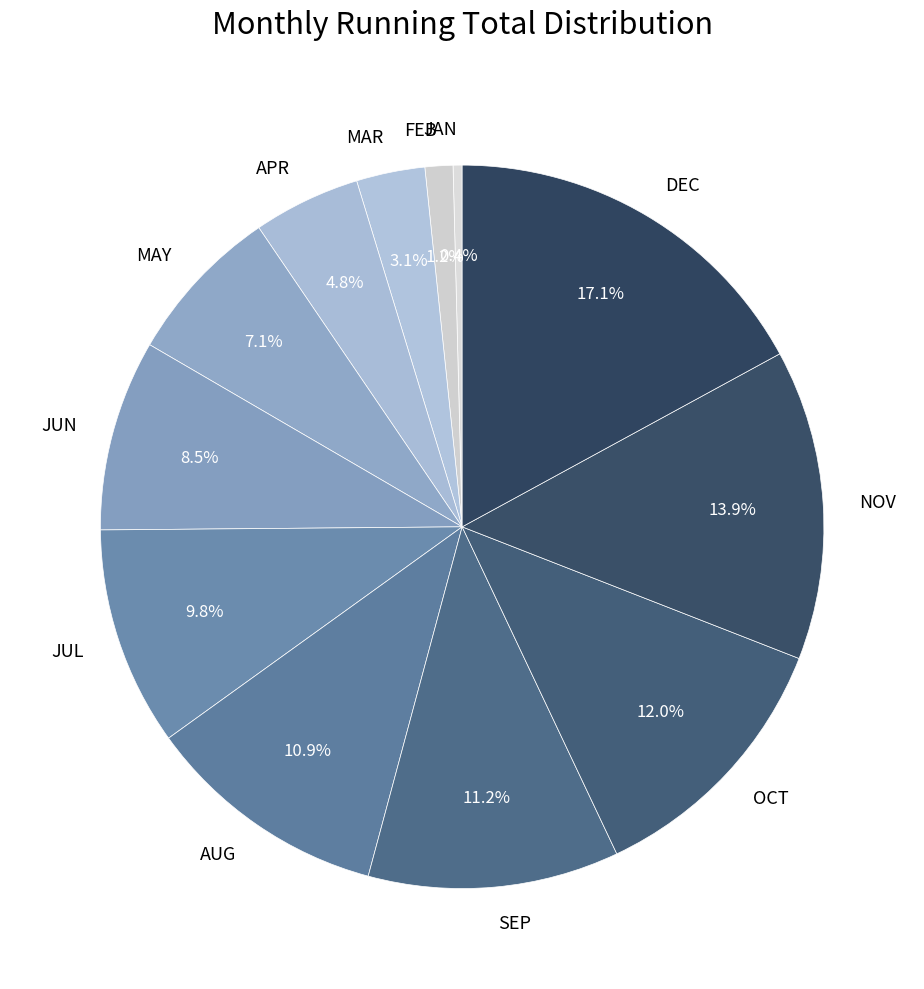

Combined, do MAY and MAR account for over 50%?

No